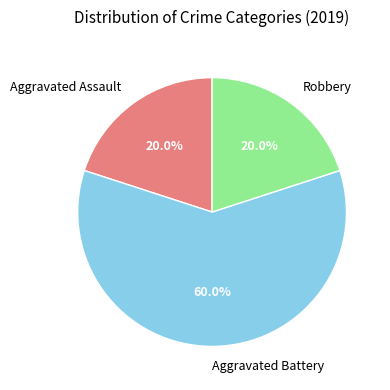

Is there a majority slice in this chart?

Yes